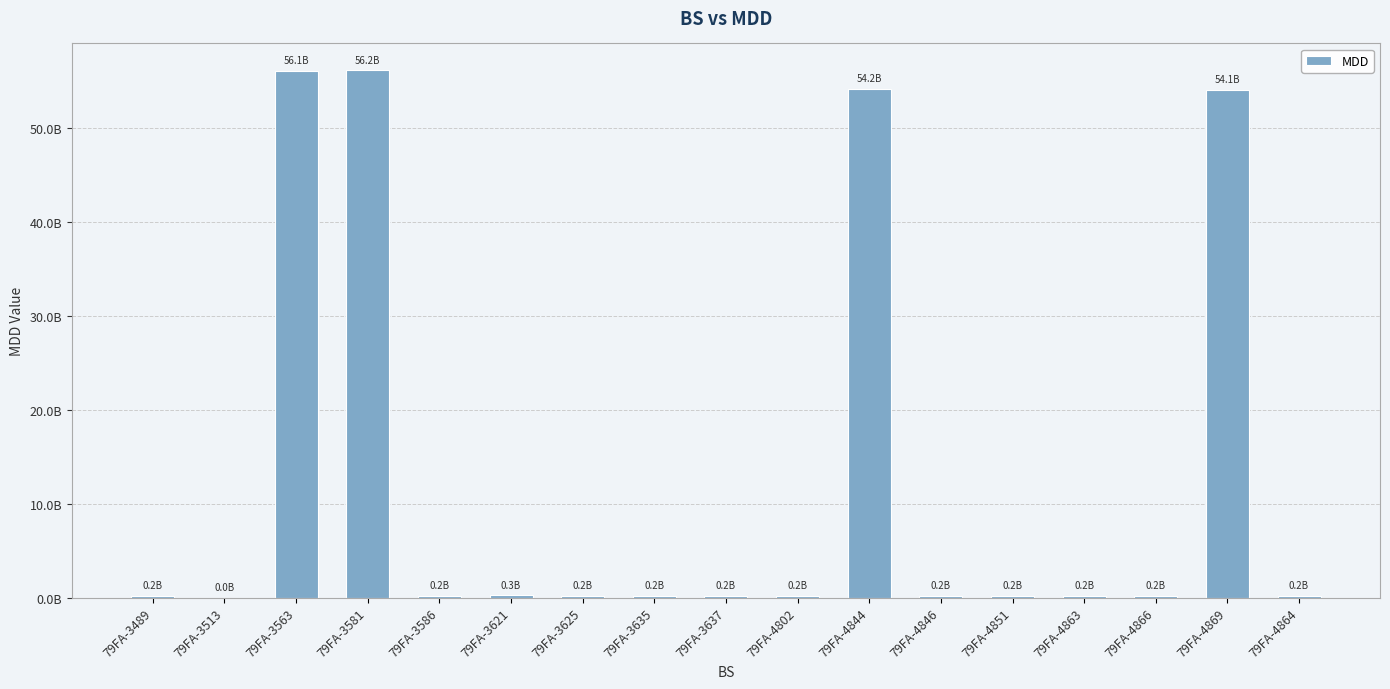

Are the bars horizontal?

No